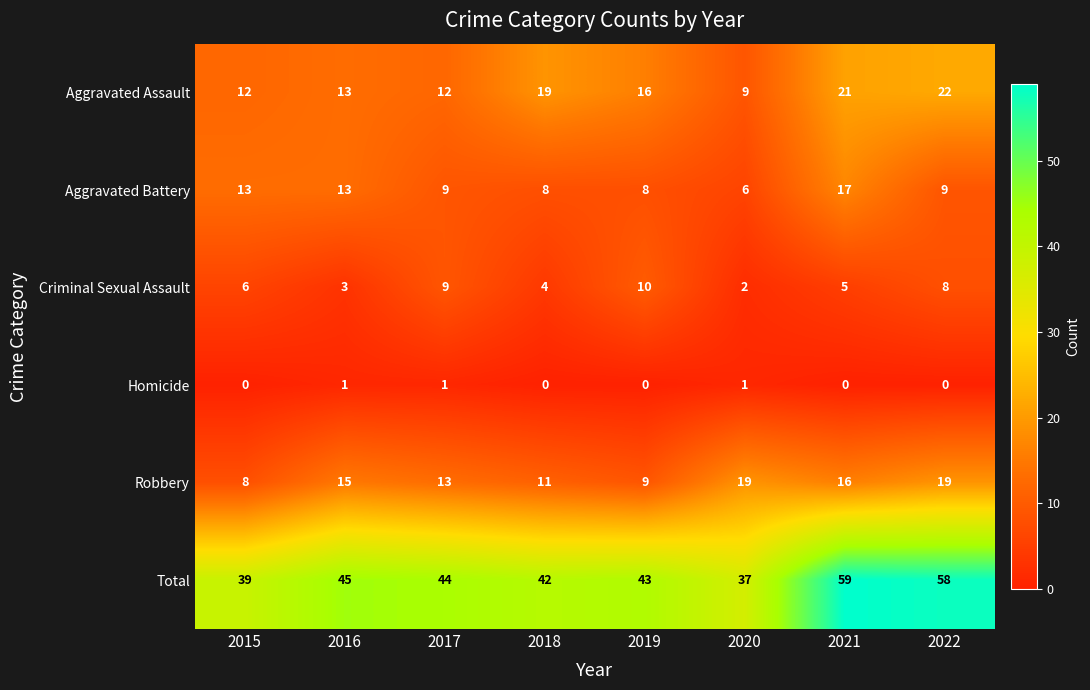

At which category is the sum across all series the highest?

2021